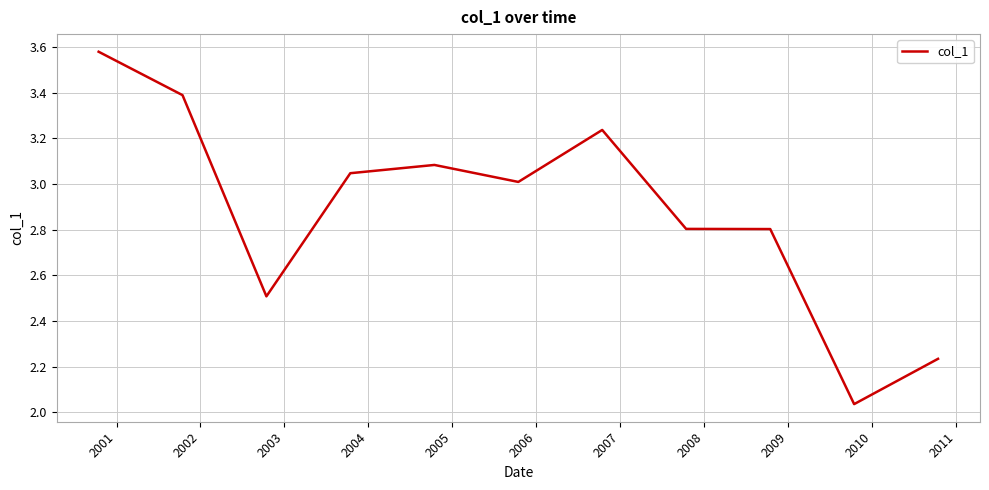

What is the difference between the maximum and minimum values?

1.5